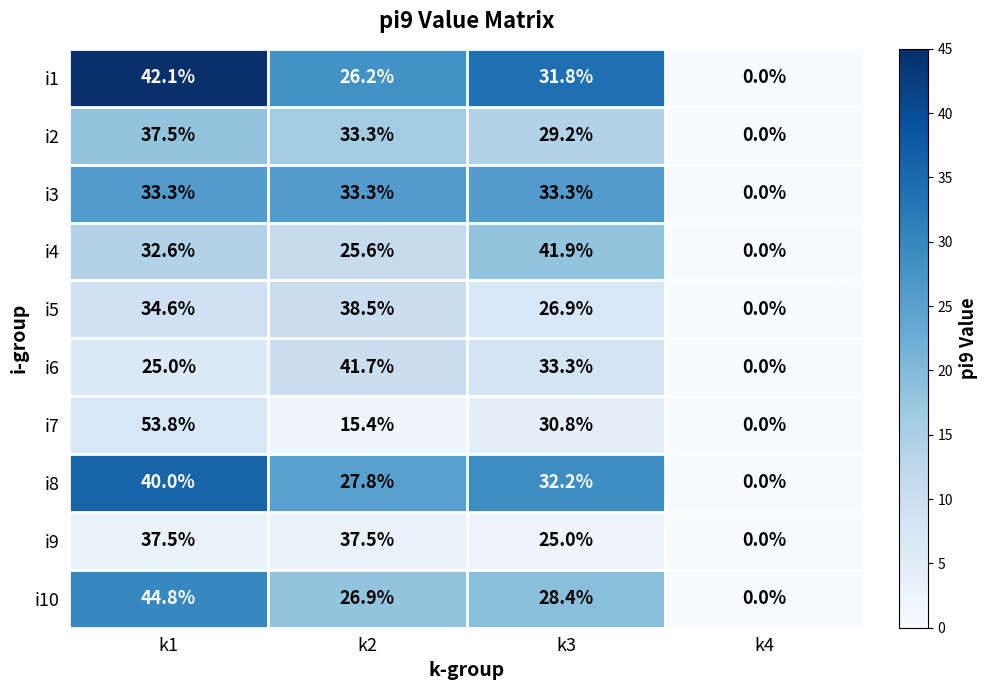

The value of i2 at k1 is 37.5. True or false?

True